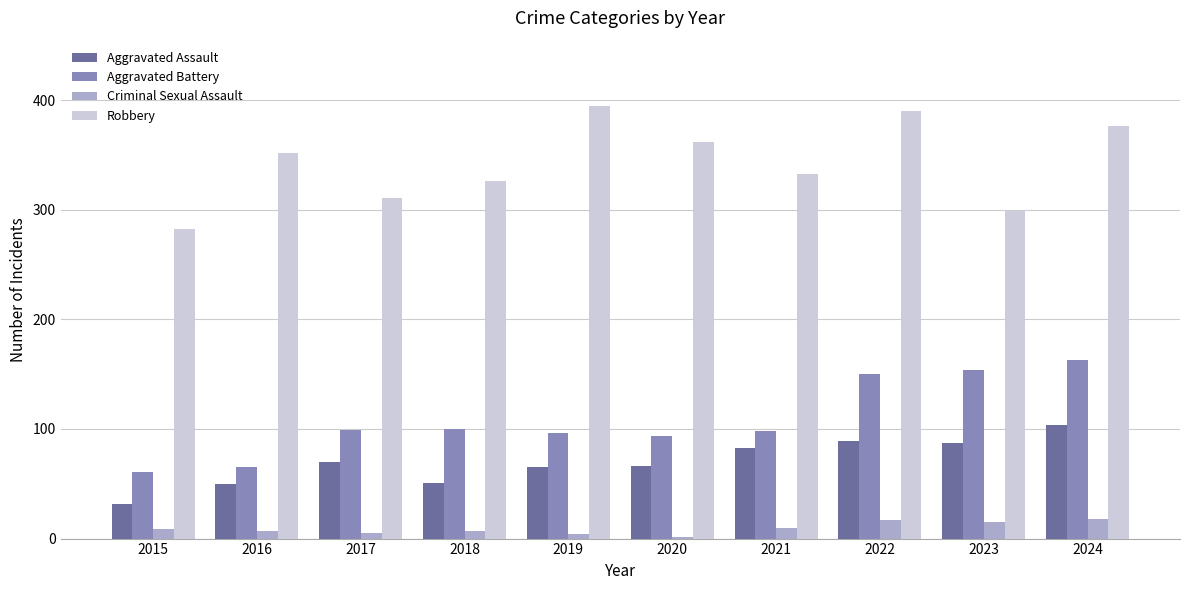

The Aggravated Assault series shows 51 at 2018. True or false?

True